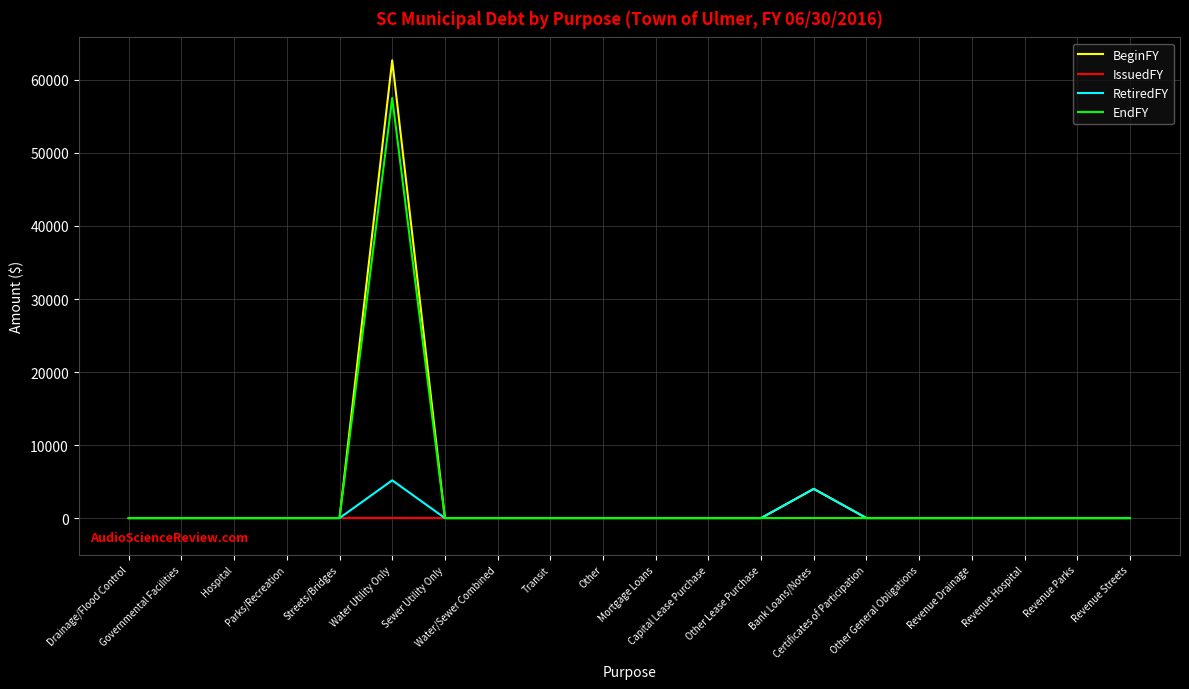

Reading right to left, what are all the values shown in this chart?

BeginFY: 0	0	0	0	0	0	4000	0	0	0	0	0	0	0	62690	0	0	0	0	0
IssuedFY: 0	0	0	0	0	0	0	0	0	0	0	0	0	0	0	0	0	0	0	0
RetiredFY: 0	0	0	0	0	0	4000	0	0	0	0	0	0	0	5172	0	0	0	0	0
EndFY: 0	0	0	0	0	0	0	0	0	0	0	0	0	0	57518	0	0	0	0	0